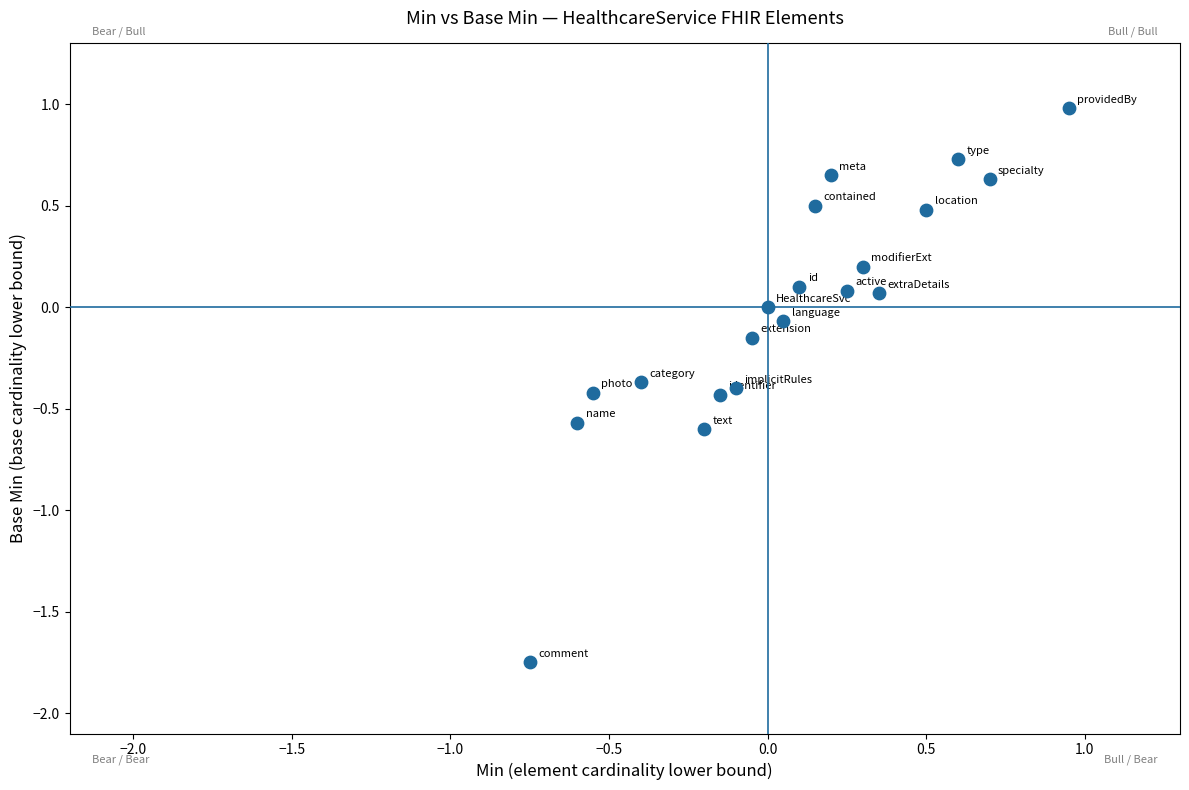

What is the range of Y values (max minus min)?

2.7